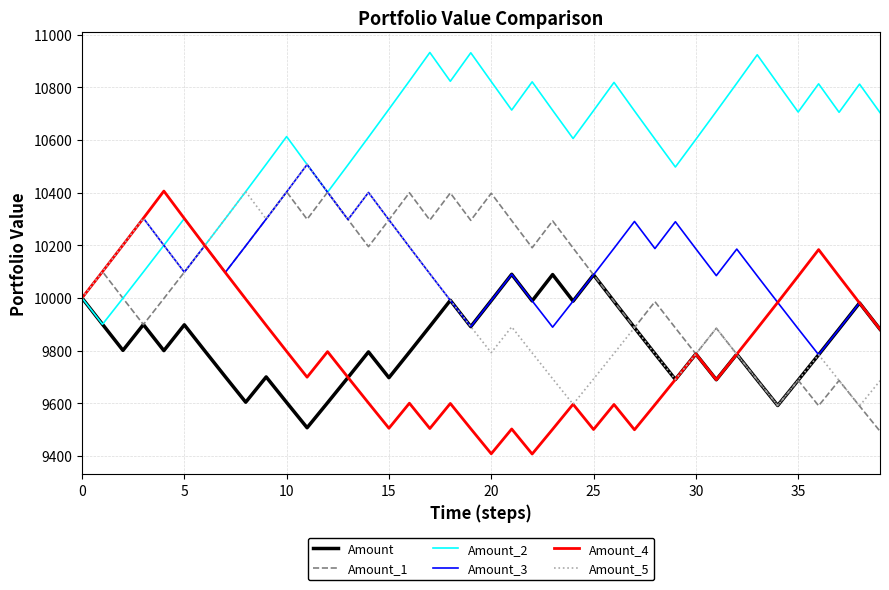

In Amount, how many points are higher than both neighbors (excluding endpoints)?

11